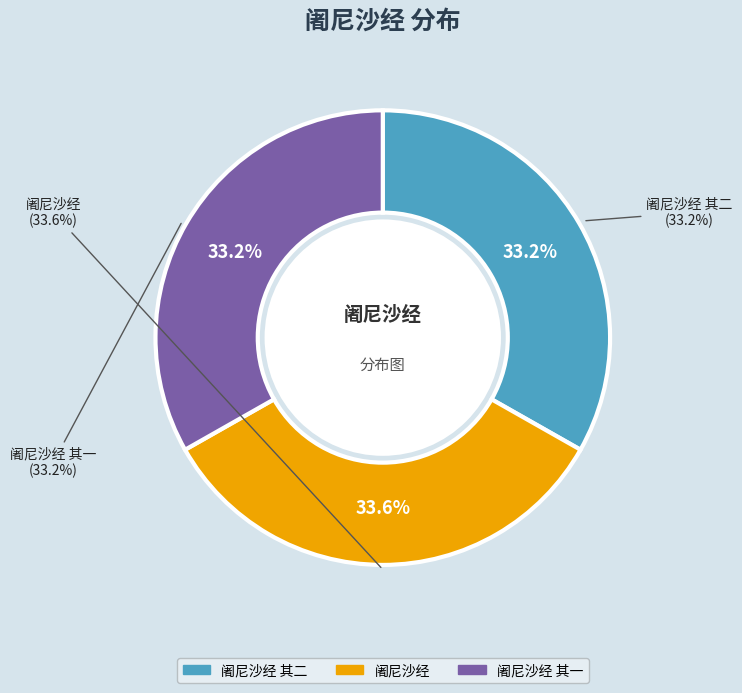

Is it true that 阇尼沙经 is 34% of the pie?

True